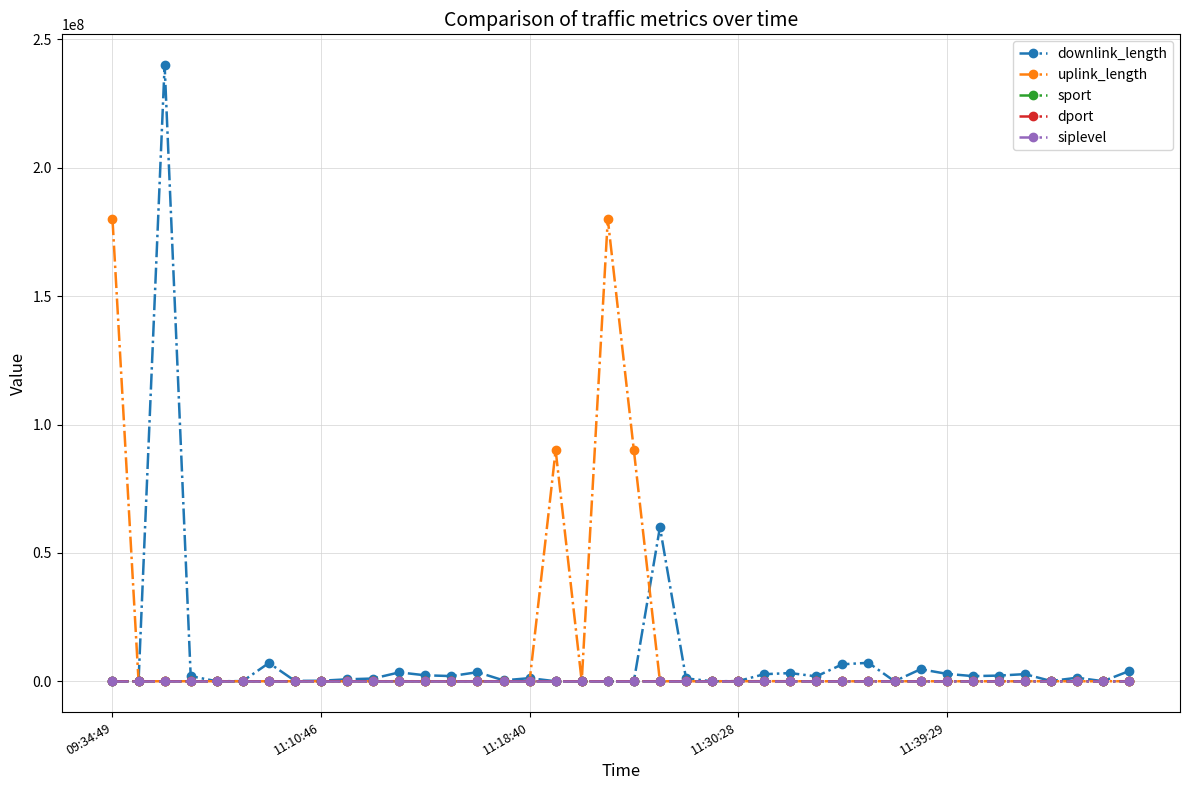

What is the average value of the dport series?

1908